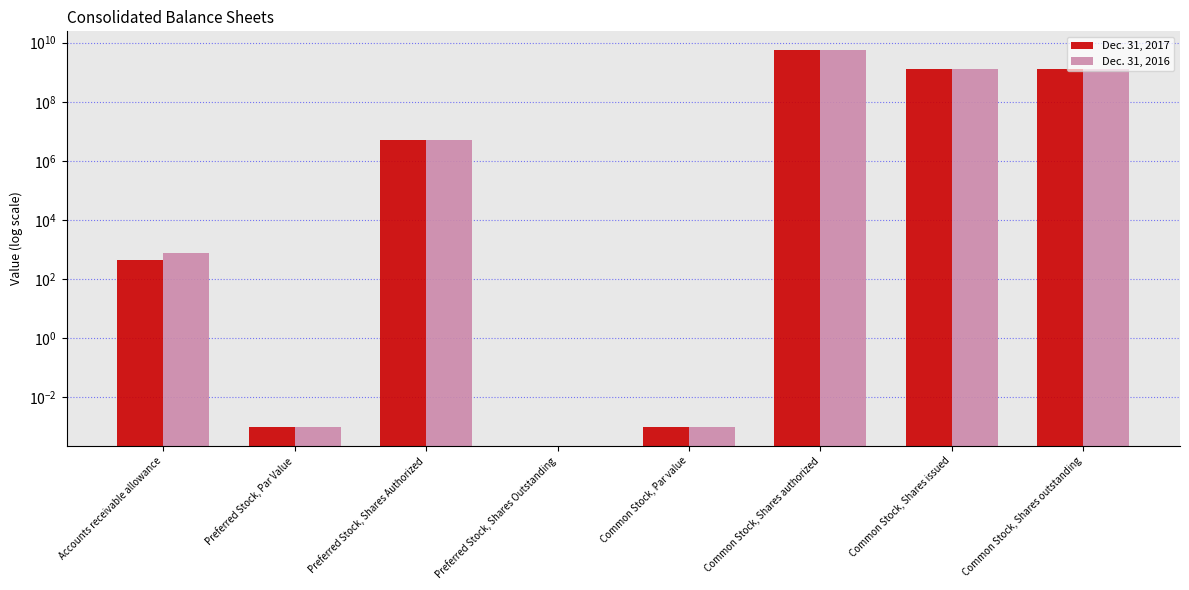

Which series has the widest spread of values?

Dec. 31, 2017